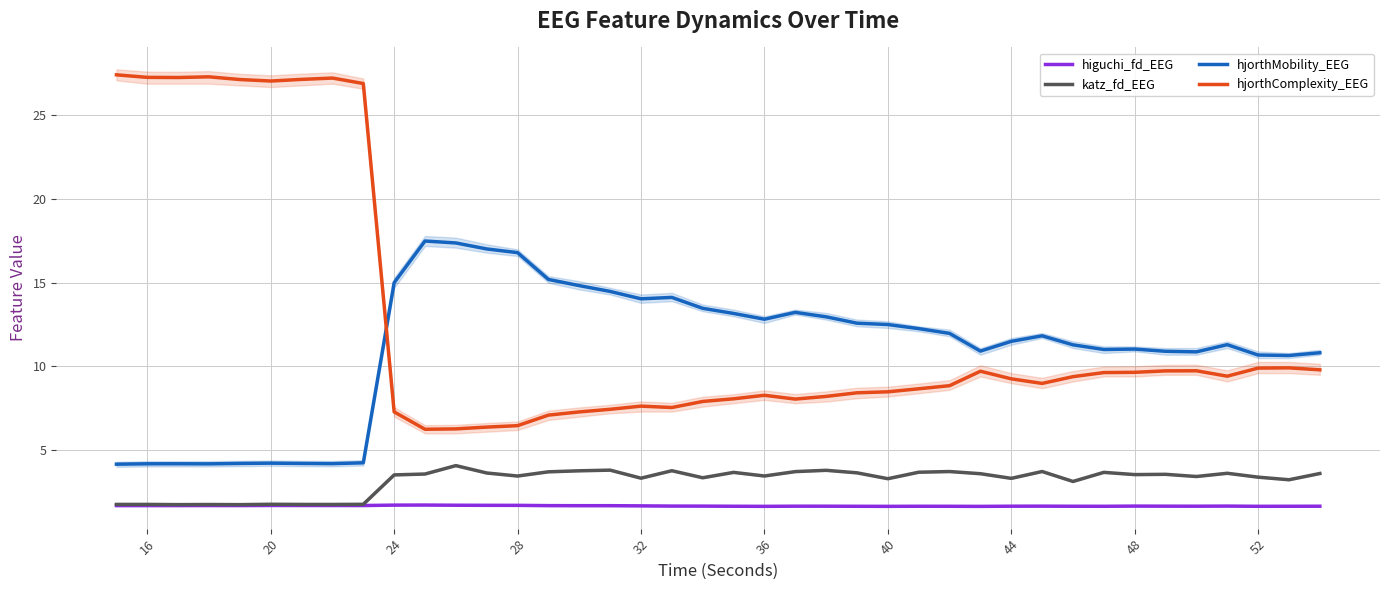

How many interior local peaks does the higuchi_fd_EEG series have?

9